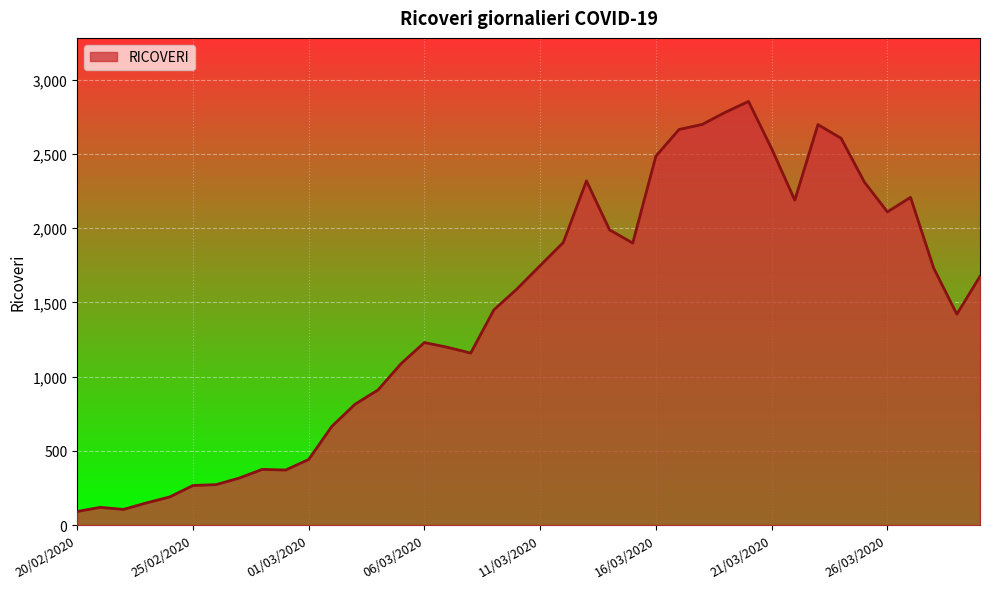

What is the sum of all values?

57643